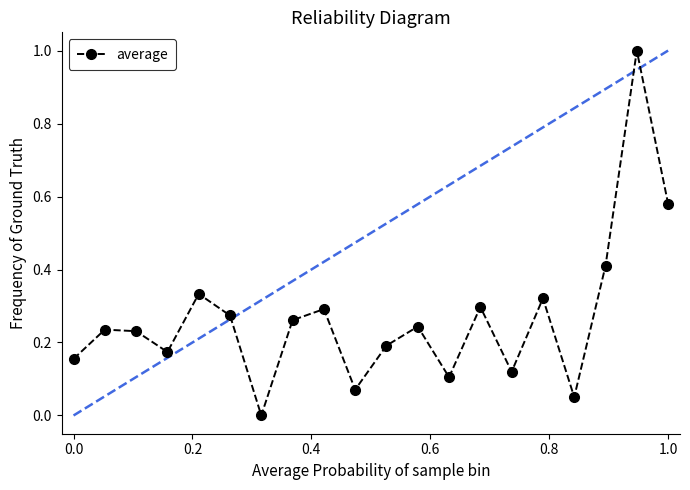

How many values exceed 0?

19